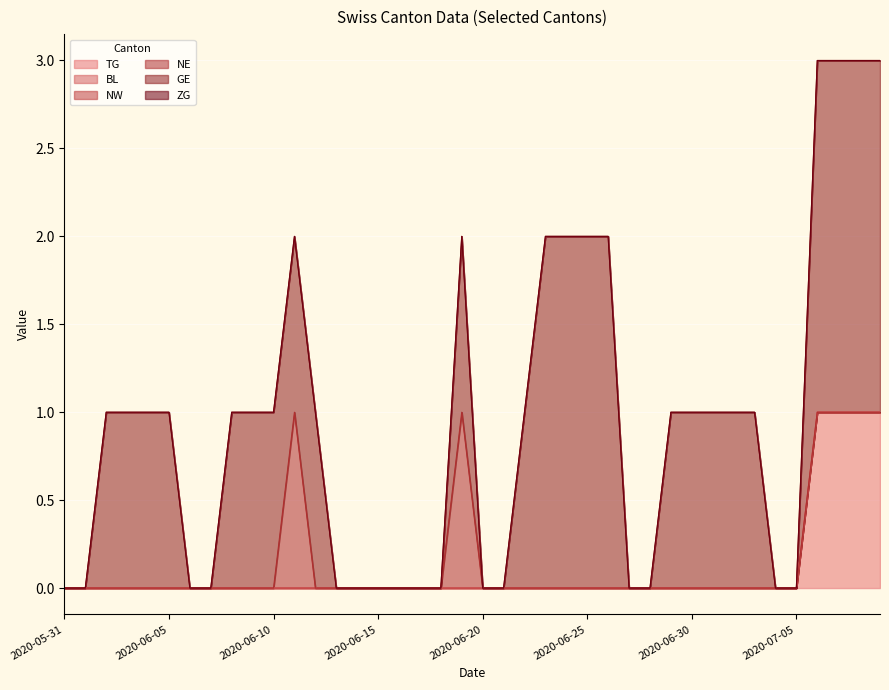

At which category is the sum across all series the highest?

2020-07-06